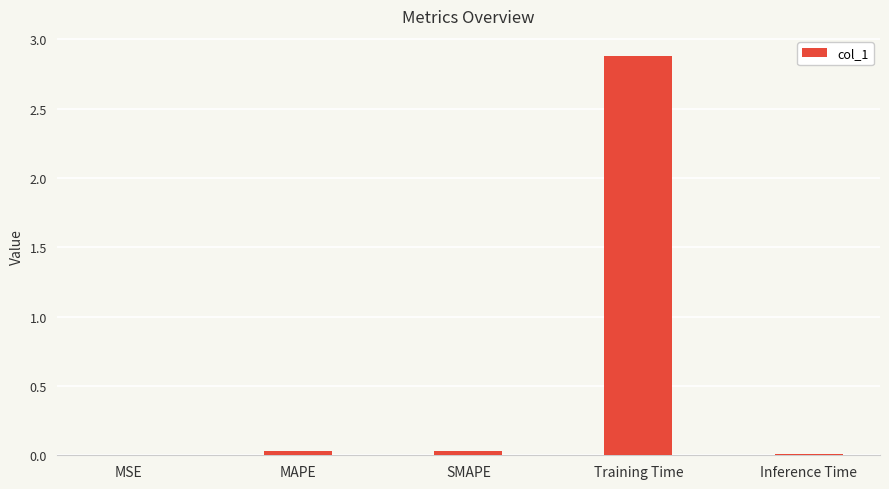

Which category has the highest value across all series?

Training Time